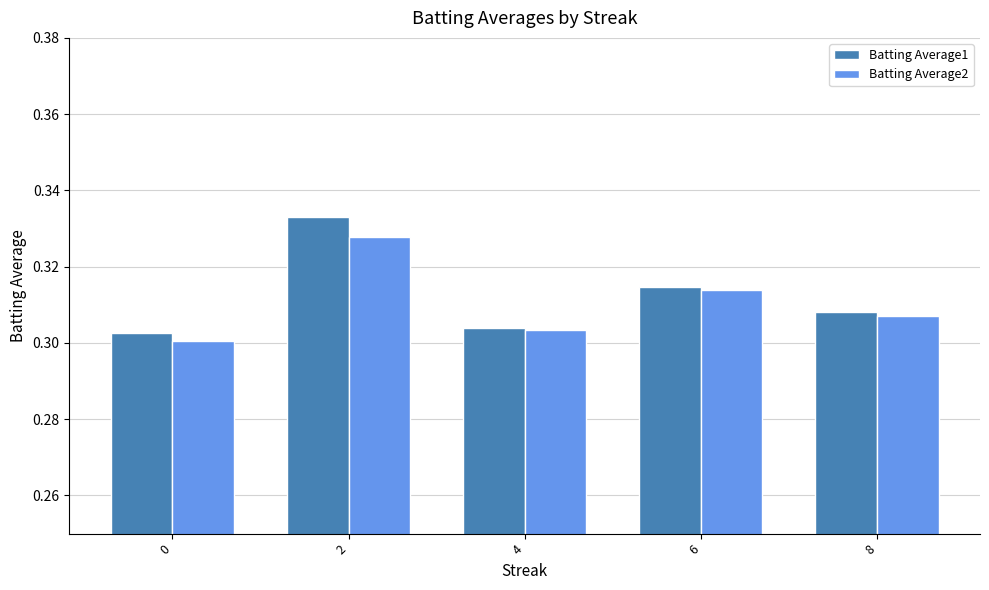

How many Batting Average2 values are between 0 and 1?

5